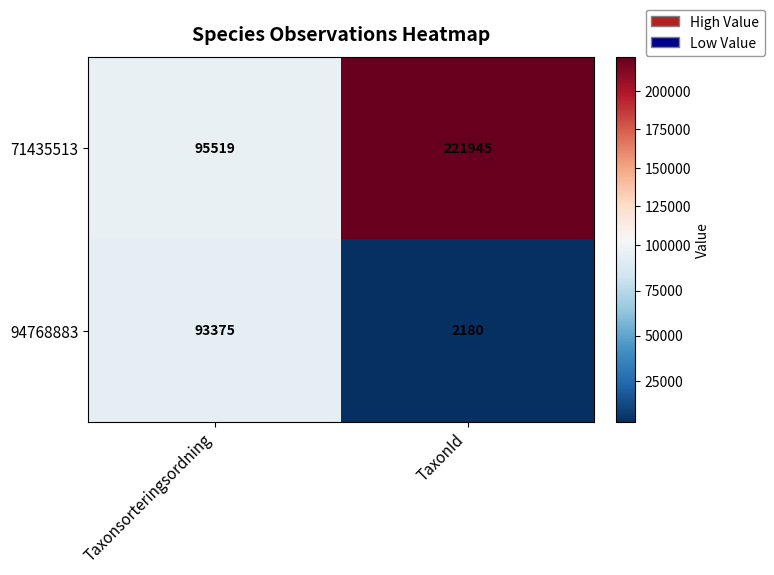

Which label corresponds to the largest value in the chart?

TaxonId